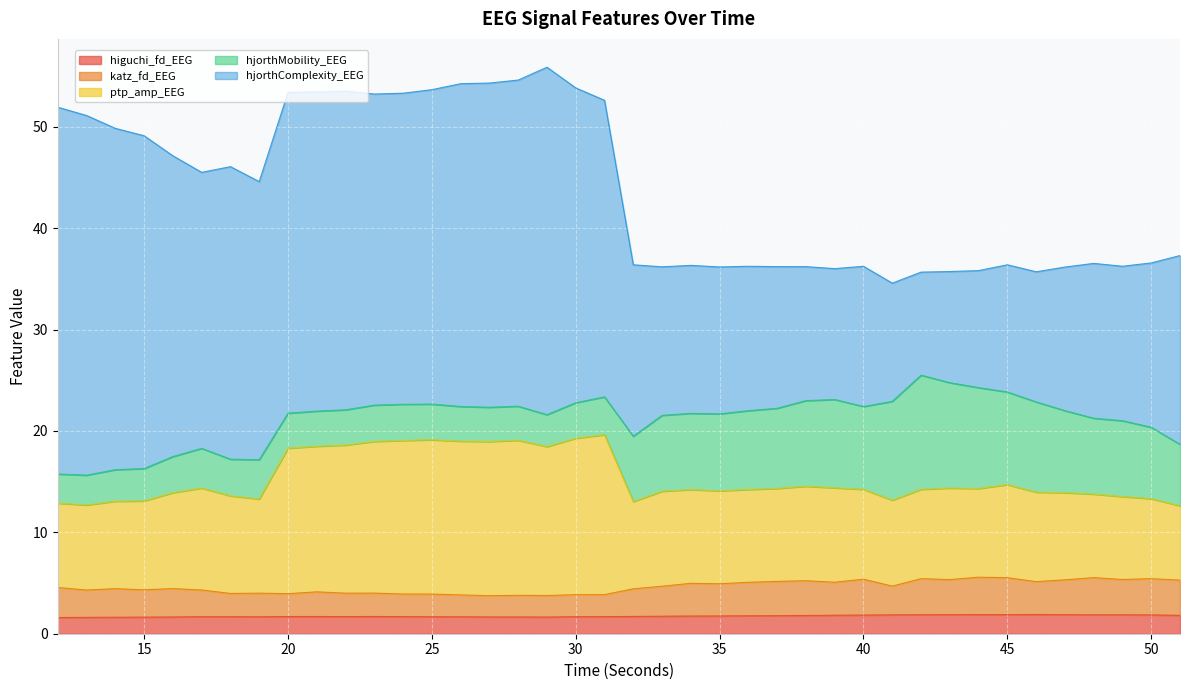

What is the maximum value for higuchi_fd_EEG?

1.9